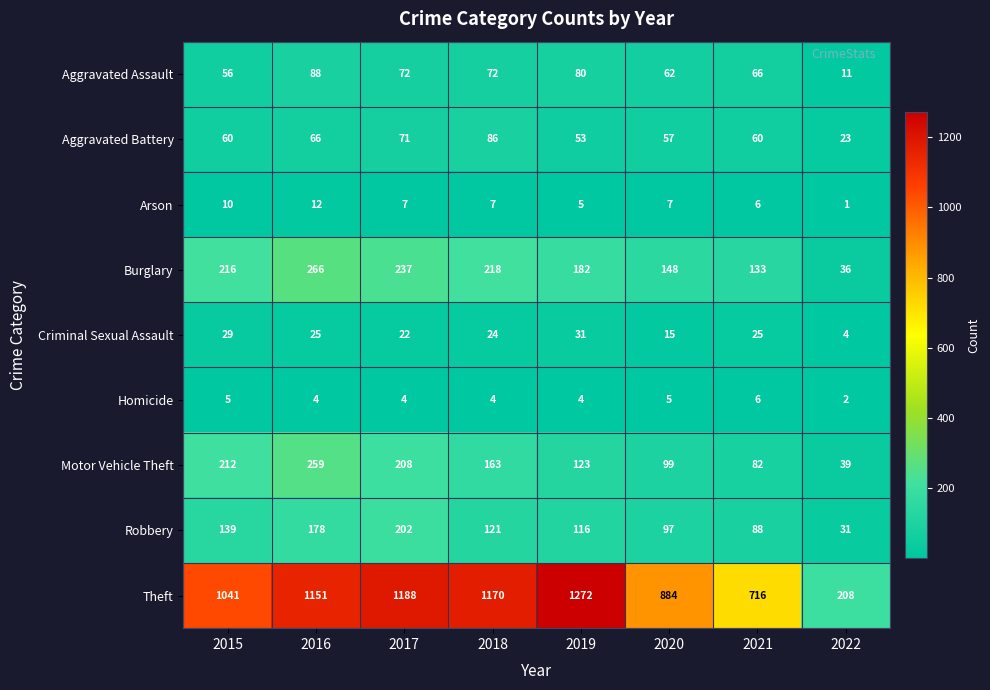

Read the Motor Vehicle Theft value at 2017.

208